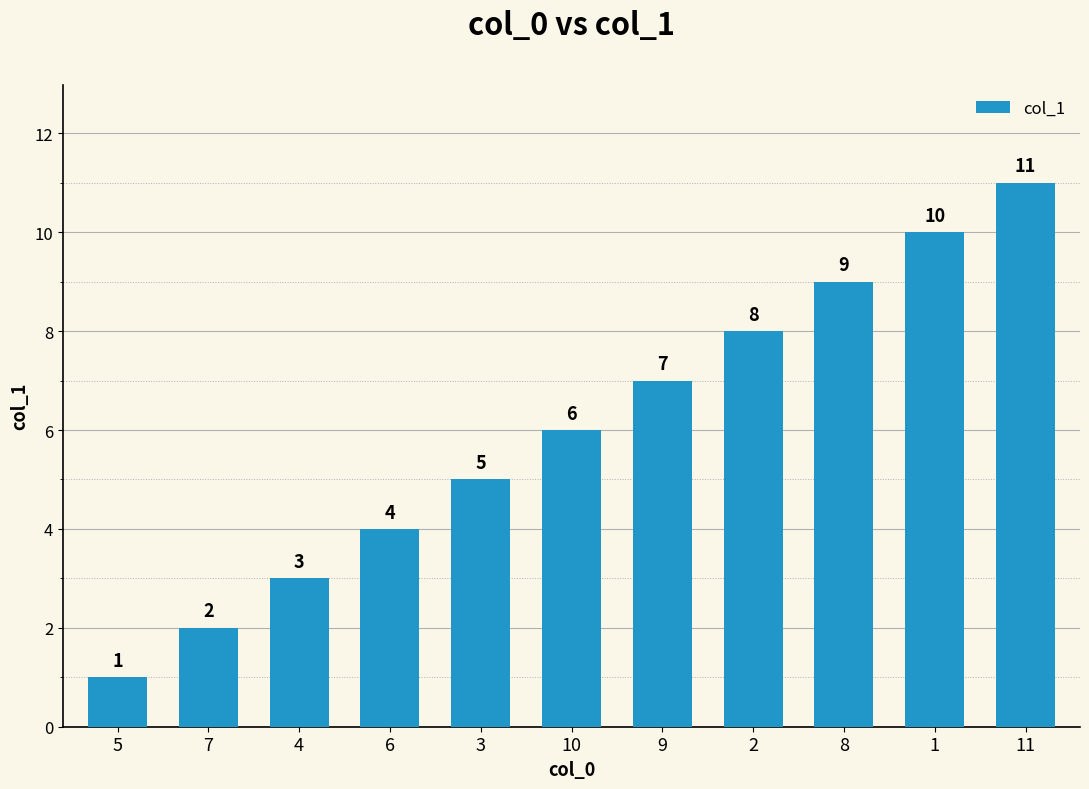

List the labels in order of value, smallest first.

5, 7, 4, 6, 3, 10, 9, 2, 8, 1, 11